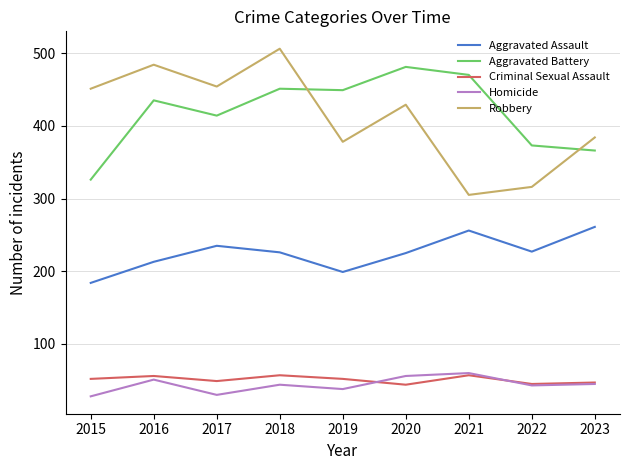

Between 2015 and 2019, which series saw the biggest shift?

Aggravated Battery